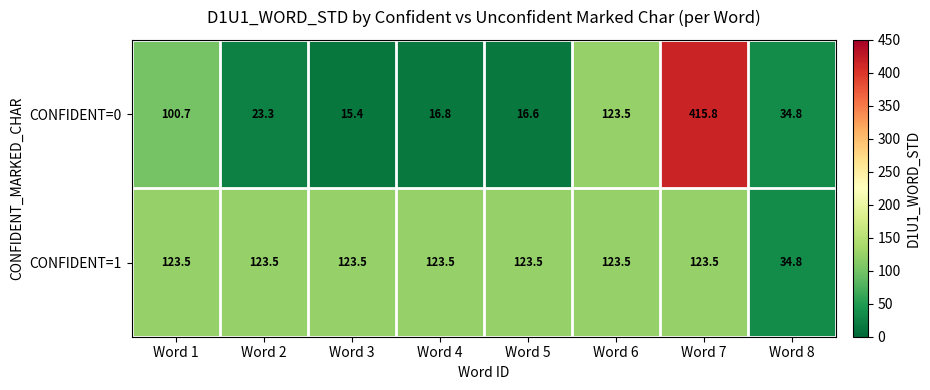

How many categories are shown in the chart?

8